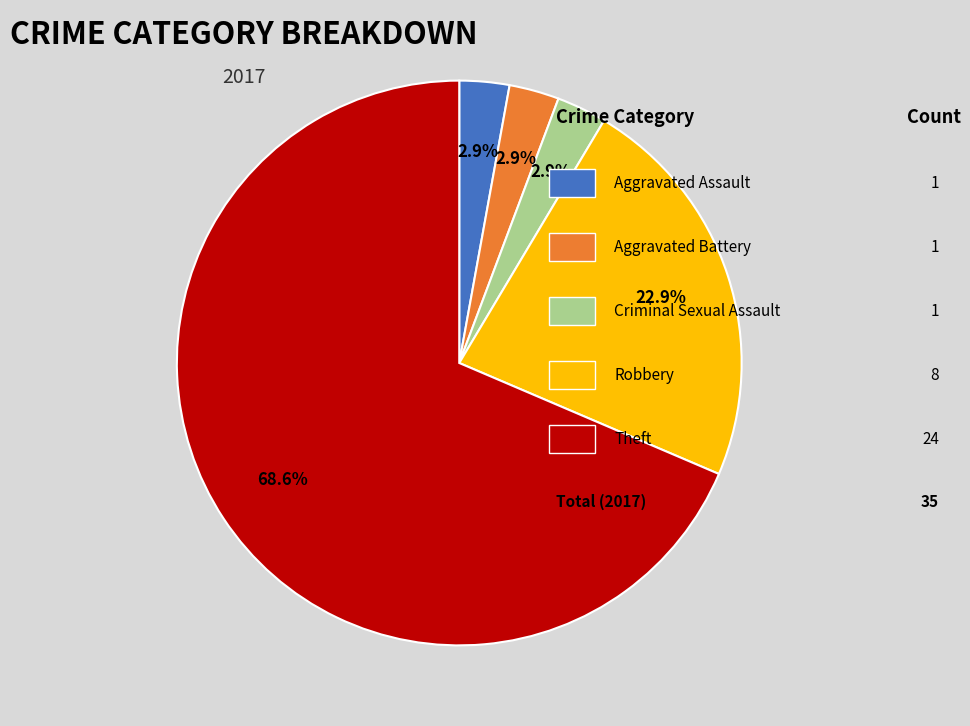

Does any single category account for the majority?

Yes